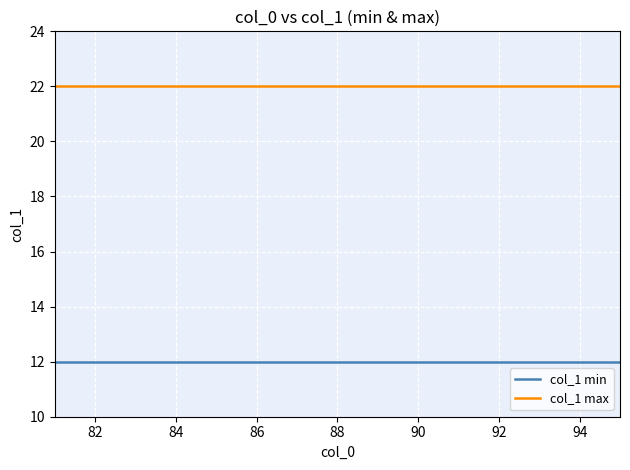

True or false: col_1 max and col_1 min intersect in this chart.

False